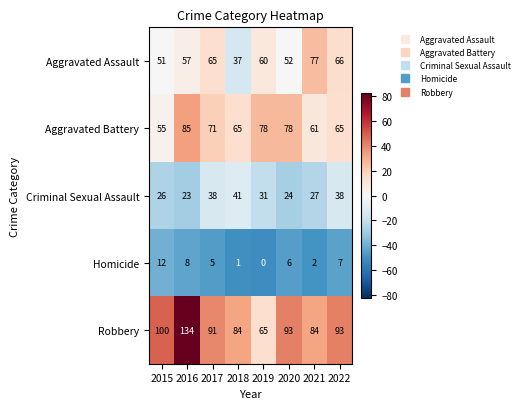

Is it true that Aggravated Assault equals 86 at 2015?

False